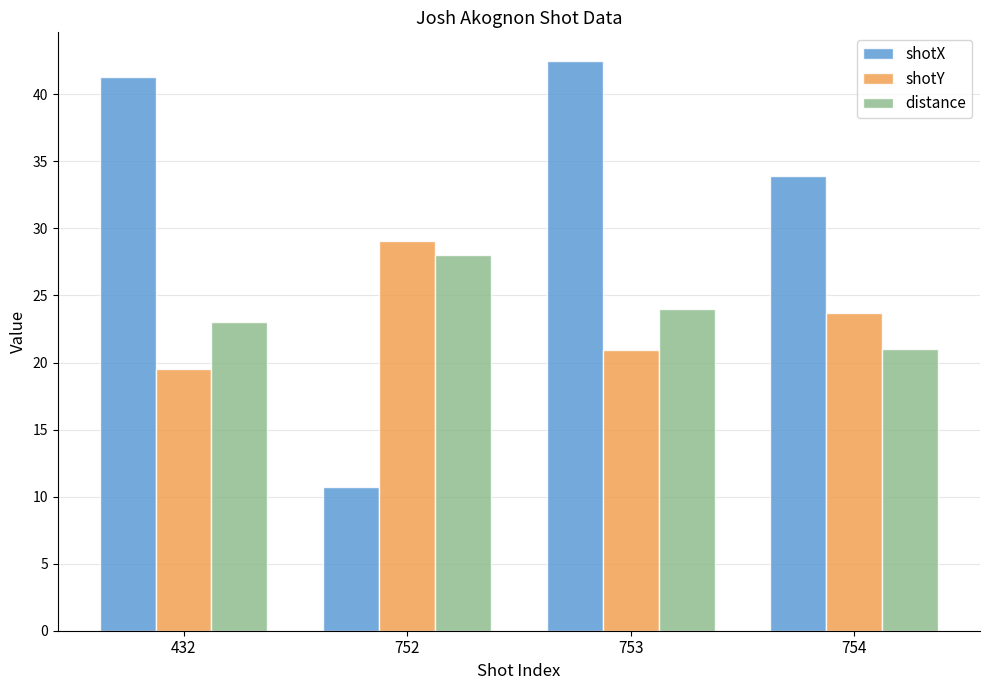

What are all the series names shown in the legend?

shotX, shotY, distance